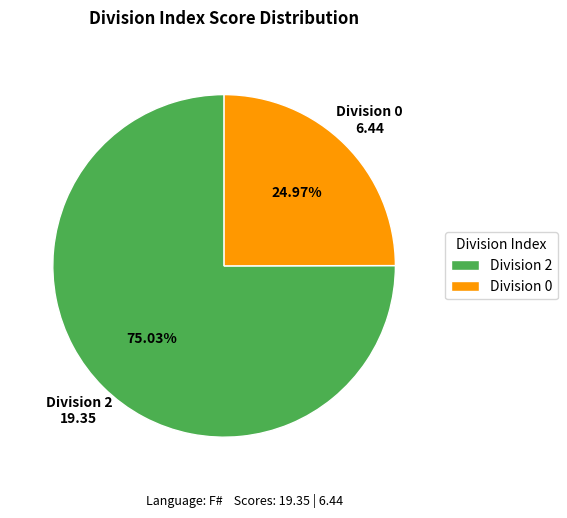

Is there a majority slice in this chart?

Yes